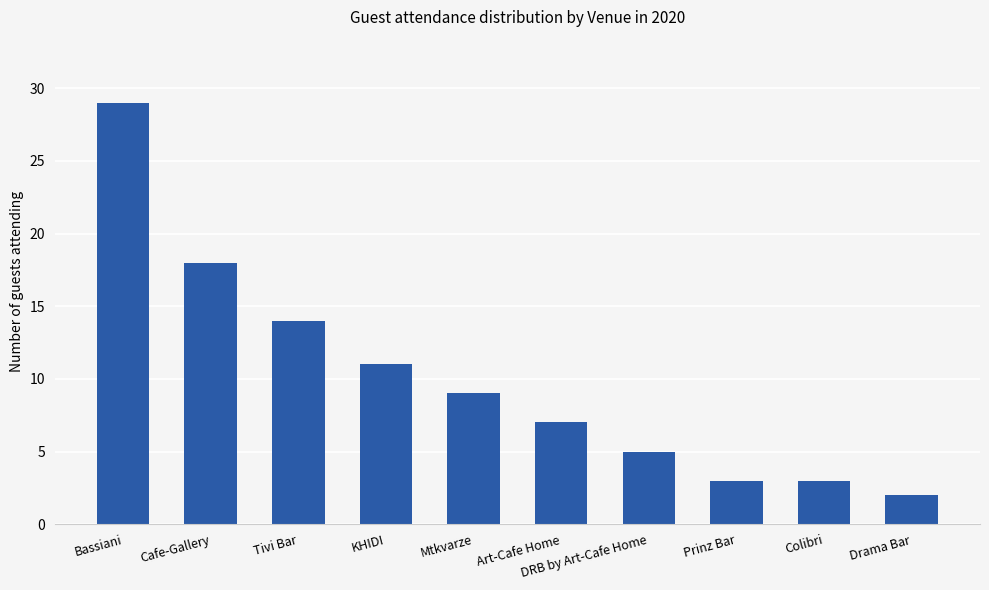

What is the difference between the maximum and minimum values?

27